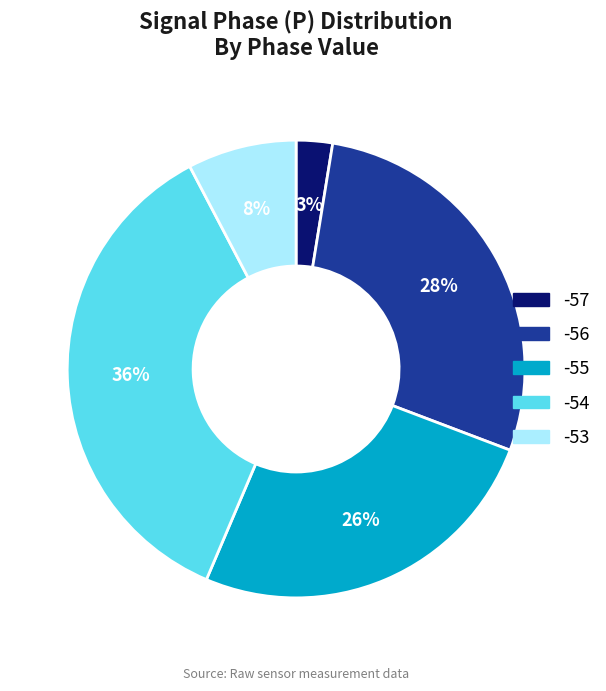

Is it true that -57 is 13% of the pie?

False